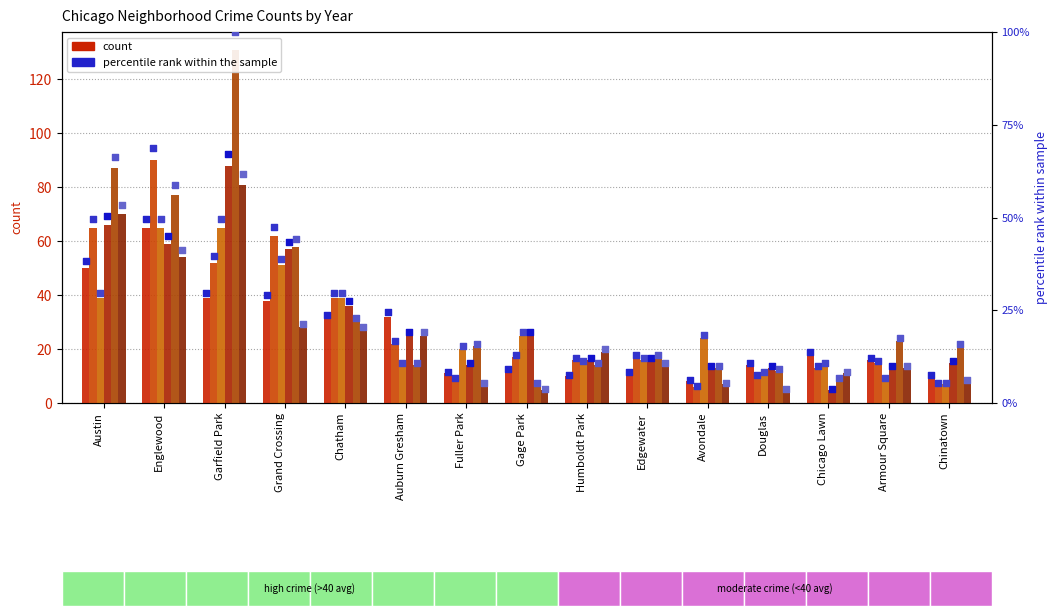

Which series reaches the maximum Y coordinate?

pct 2019